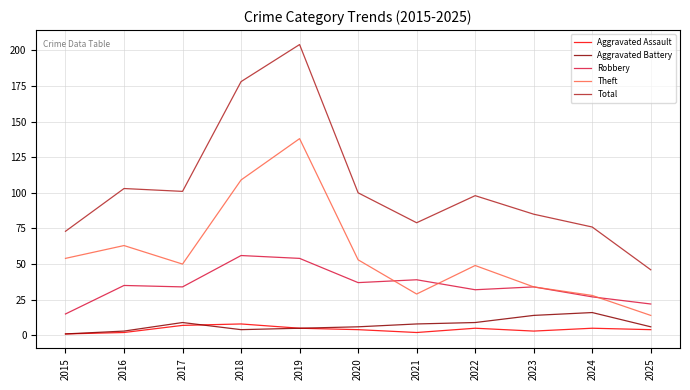

List the series in order of their peak value, lowest first.

Aggravated Assault, Aggravated Battery, Robbery, Theft, Total